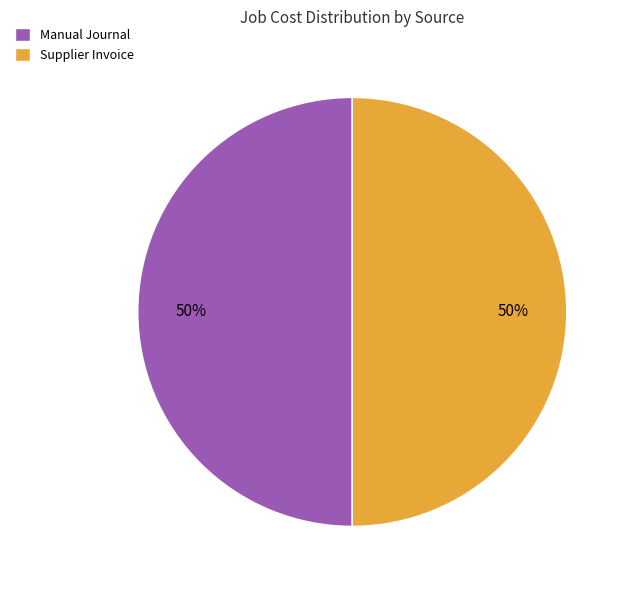

What is the ratio of the value at Manual Journal to the value at Supplier Invoice?

1.0